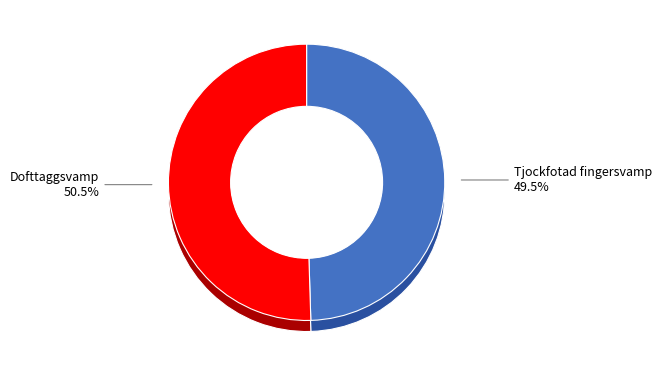

To the nearest percent, what is the difference between the largest and smallest slice percentages?

1%